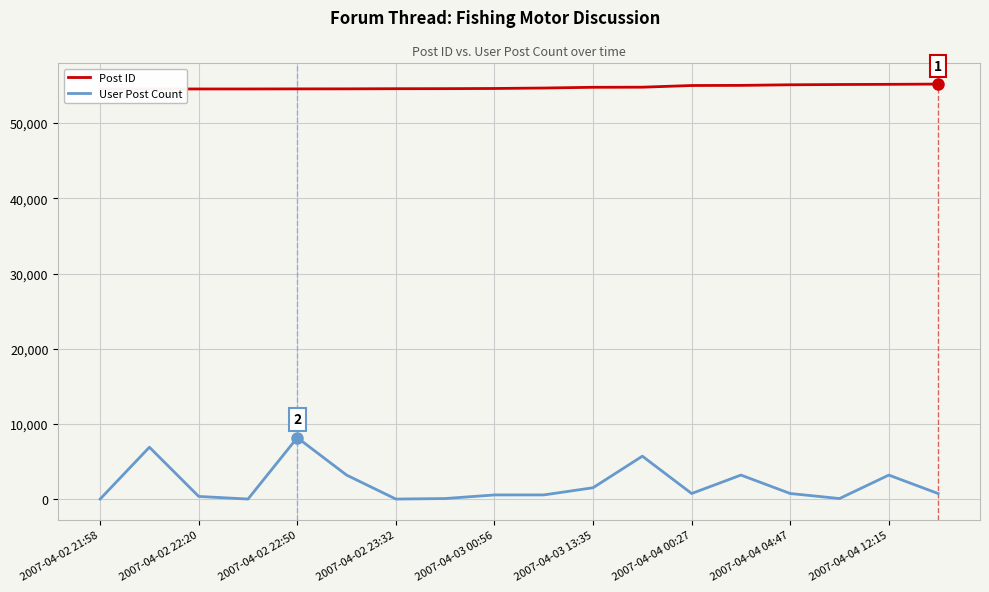

Which series has the widest spread of values?

User Post Count